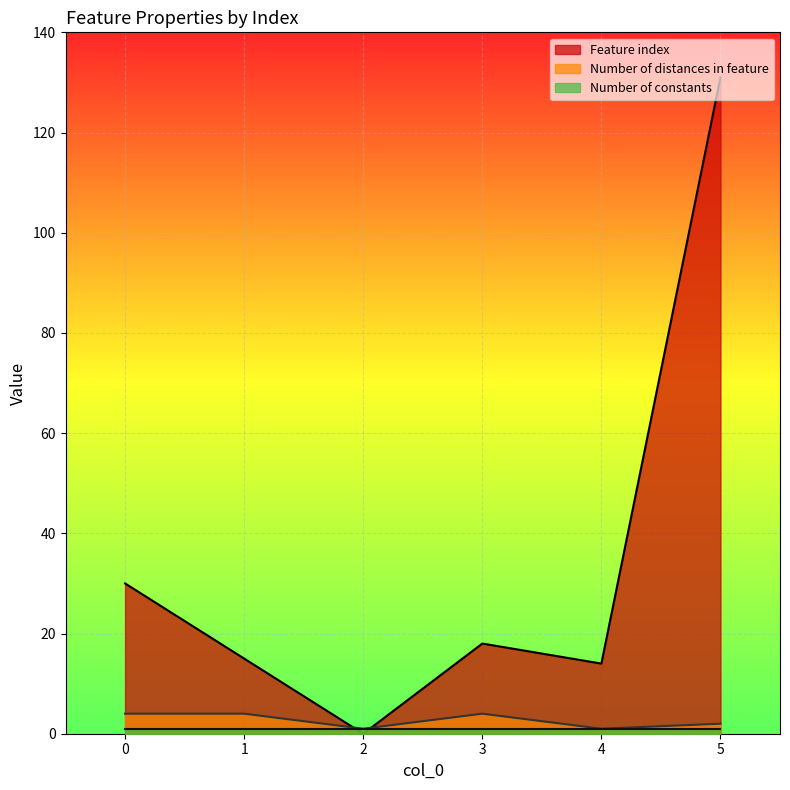

Where is the first local maximum for Feature index?

3